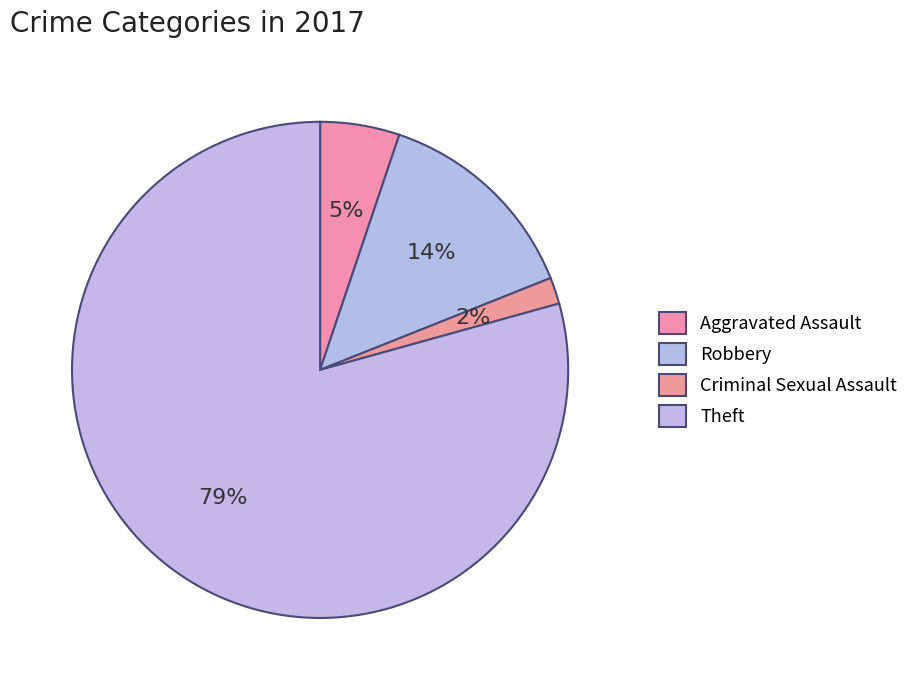

Which has a higher value, Criminal Sexual Assault or Theft?

Theft